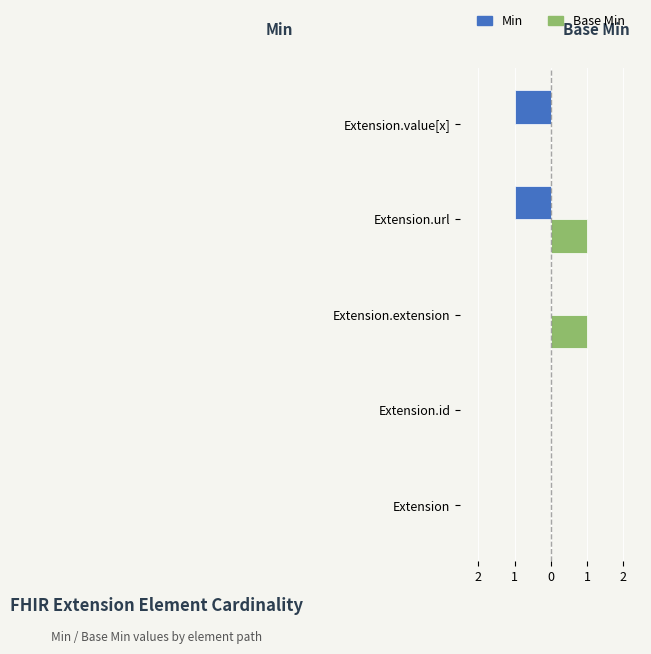

What are all the series names shown in the legend?

Min, Base Min